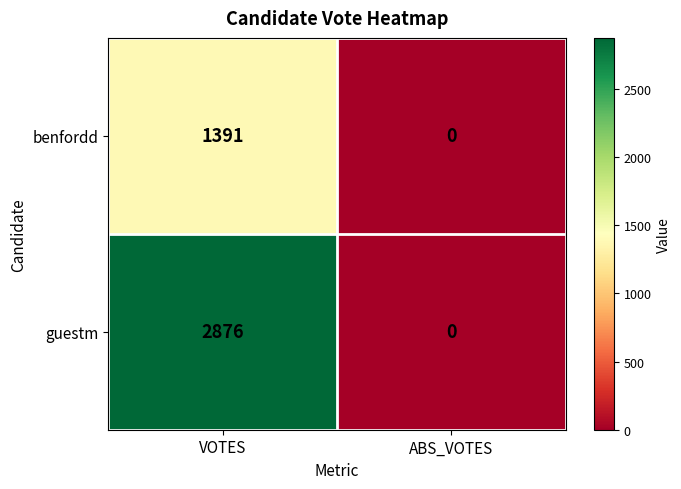

Which series has the largest range (max minus min)?

guestm